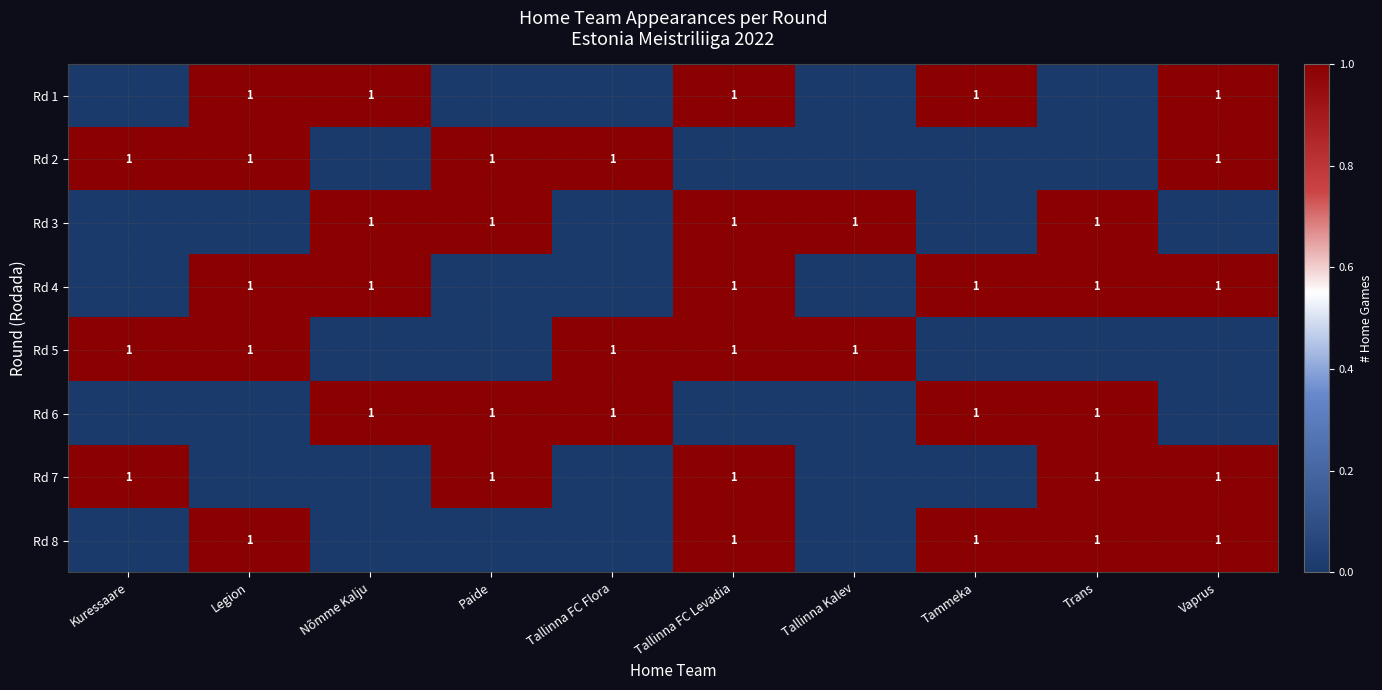

At which category does the chart reach its peak across all series?

Legion